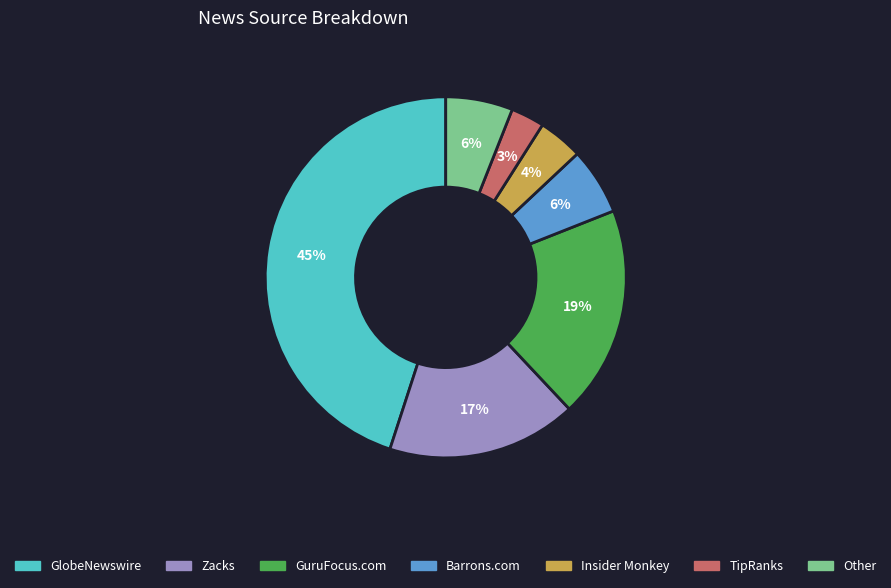

Count the number of slices in the pie.

7